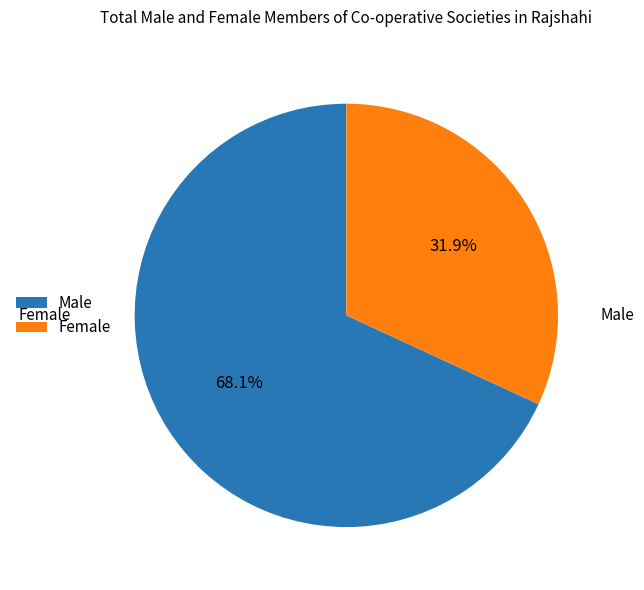

Which category has the smallest portion of the pie?

Female